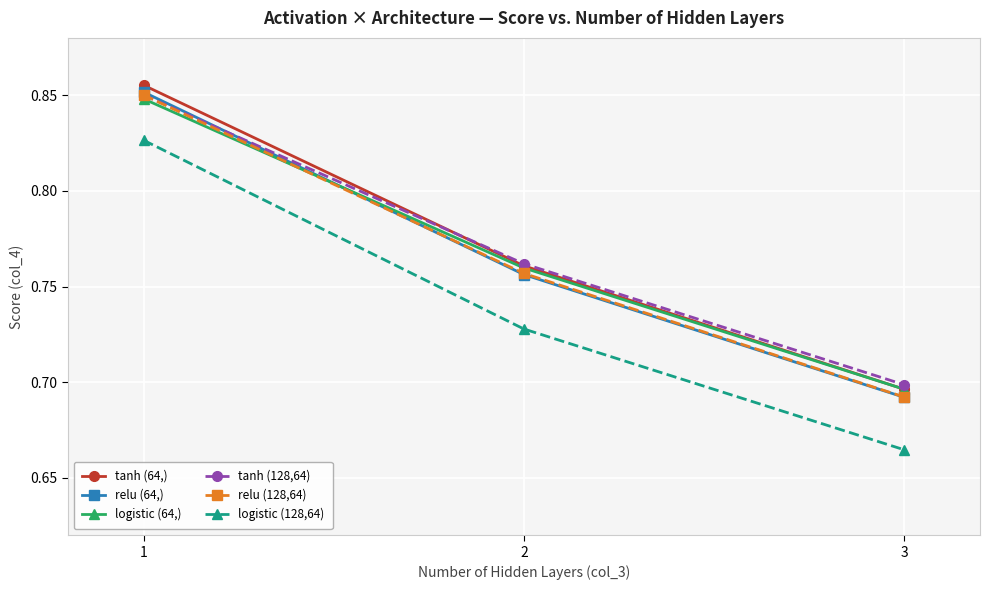

What is the sum of all relu (64,) values?

2.3